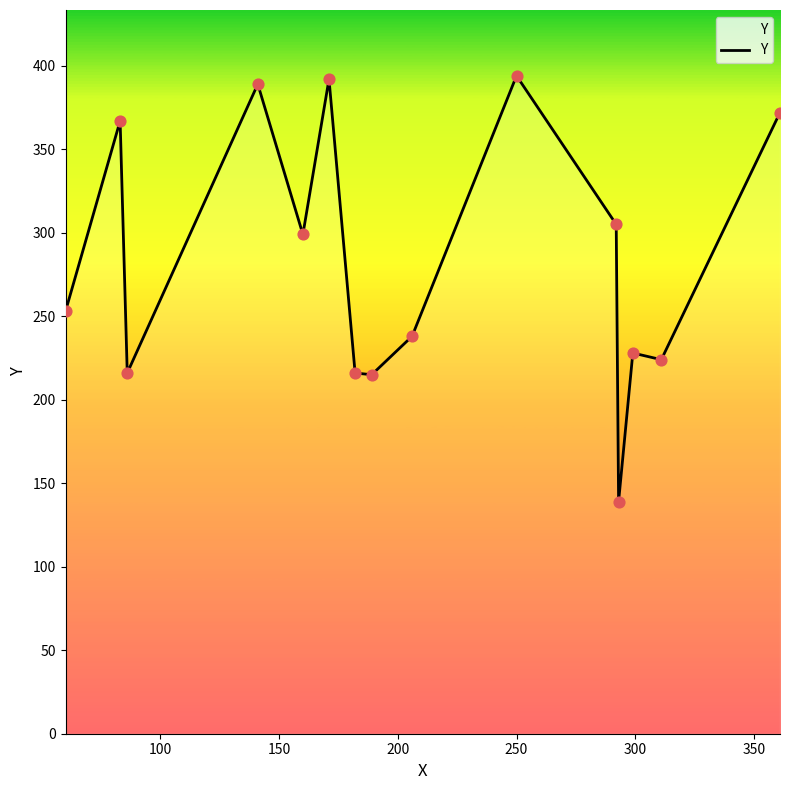

What is the greatest value displayed?

394